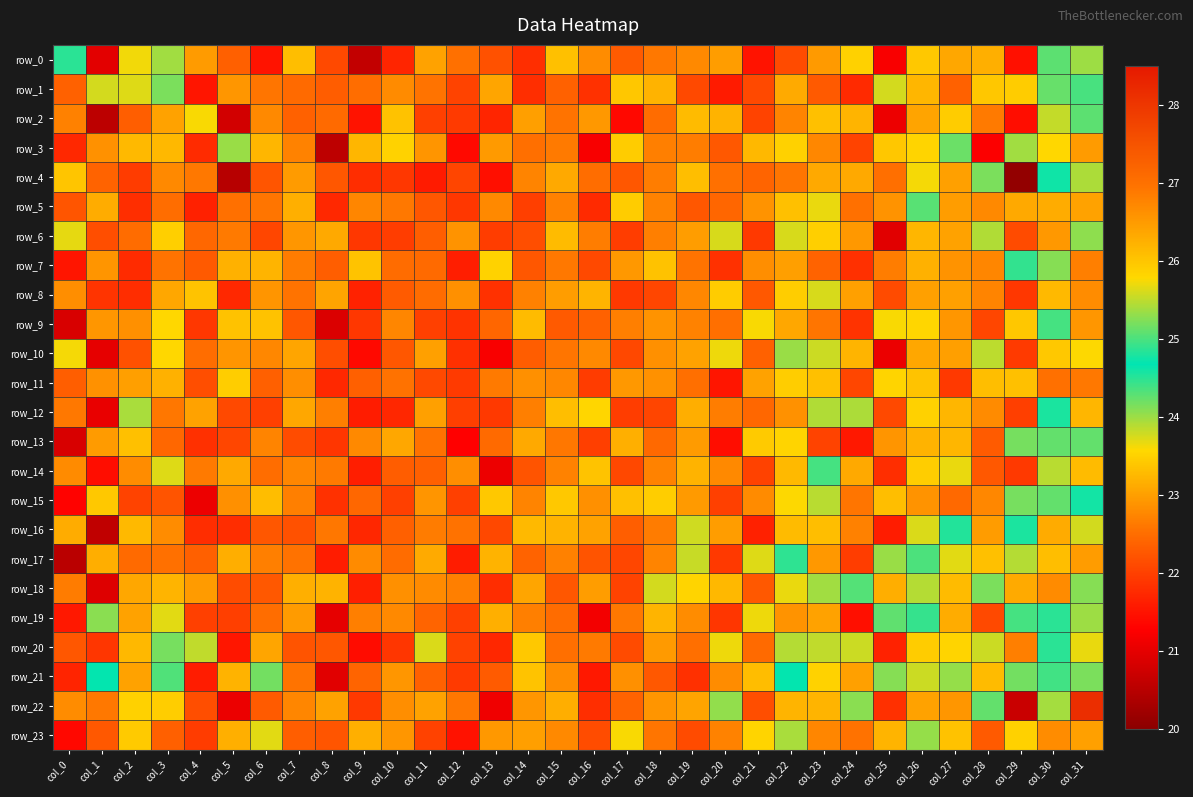

How many values in the row_14 series exceed 22?

27